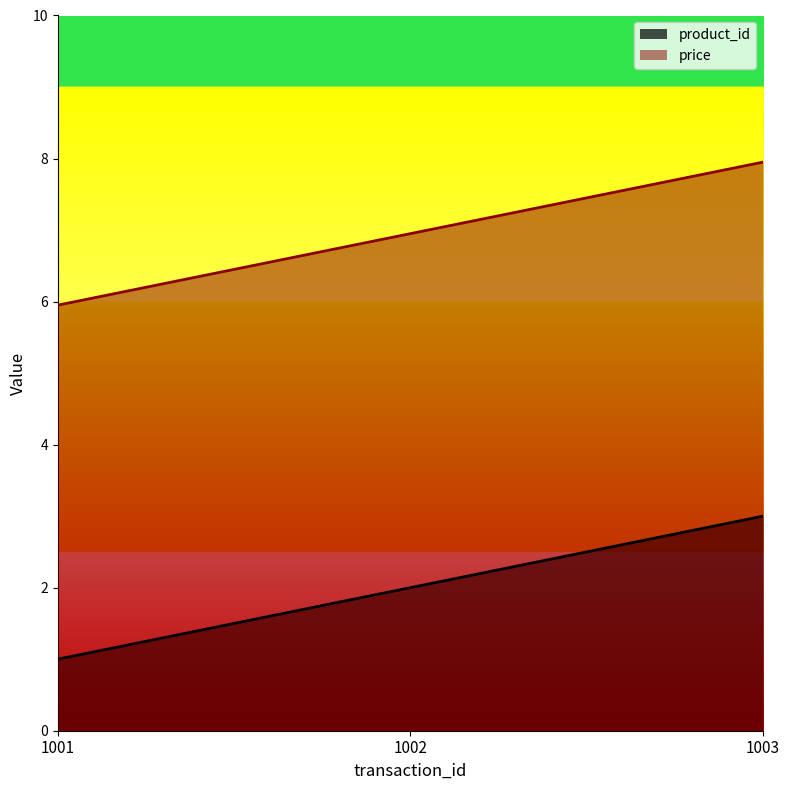

How many distinct data groups are displayed?

2